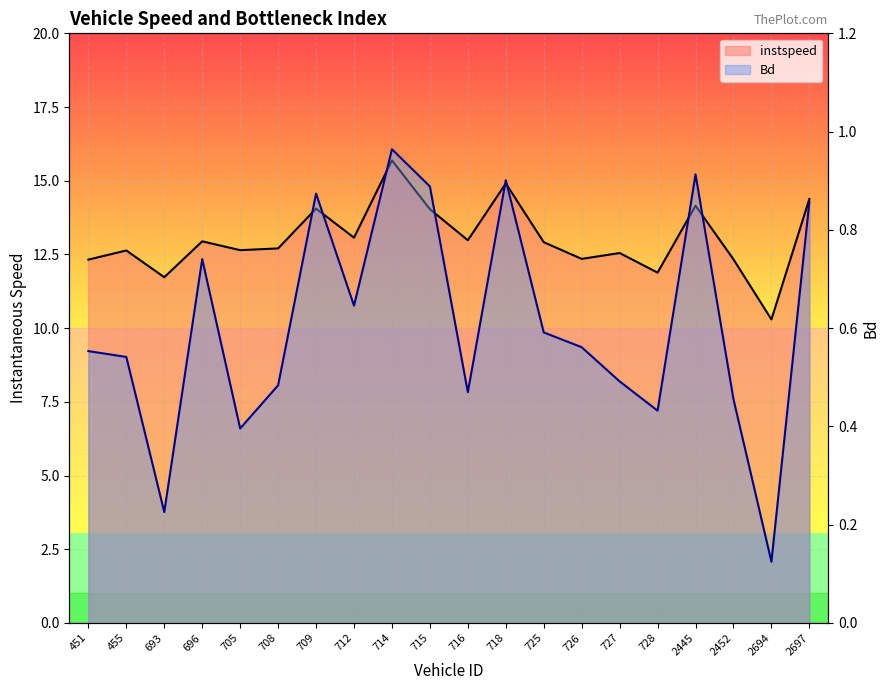

True or false: instspeed has a value of 14.0 at 715.0.

True